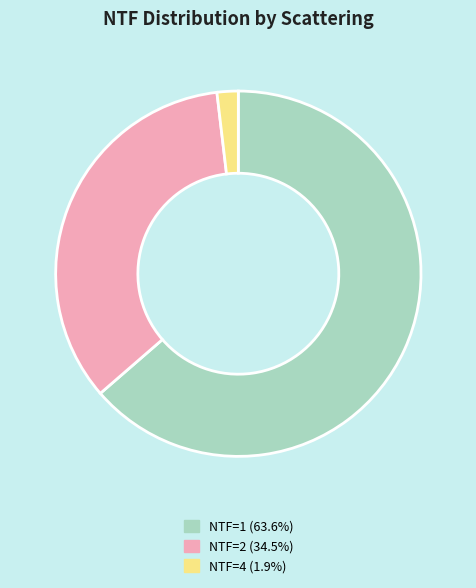

Is the sum of NTF=1 (63.6%) and NTF=2 (34.5%) greater than half?

Yes